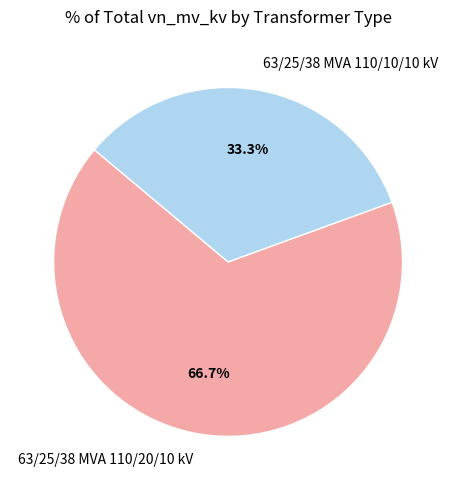

To the nearest percent, what is the average slice percentage?

50%